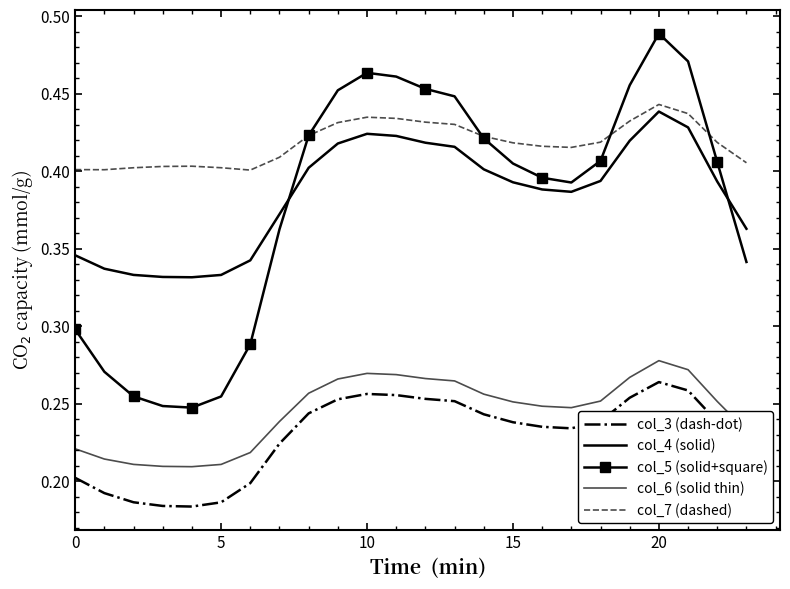

At how many categories does at least one series exceed 0?

24